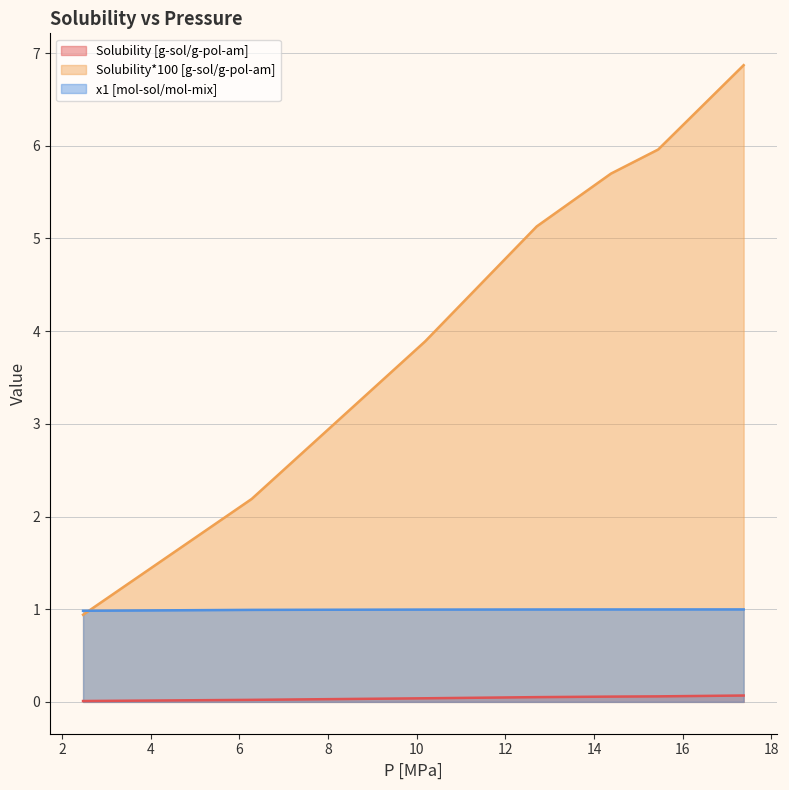

Which series has the largest total across all categories?

Solubility*100 [g-sol/g-pol-am]